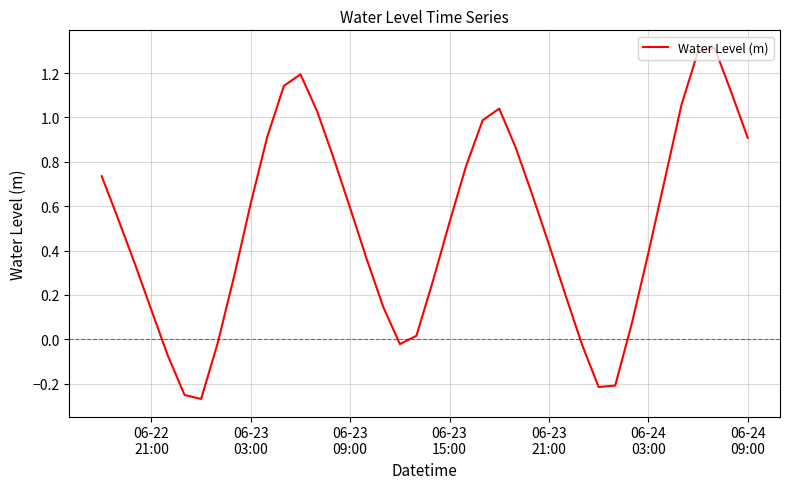

What is the maximum value shown in the chart?

1.3